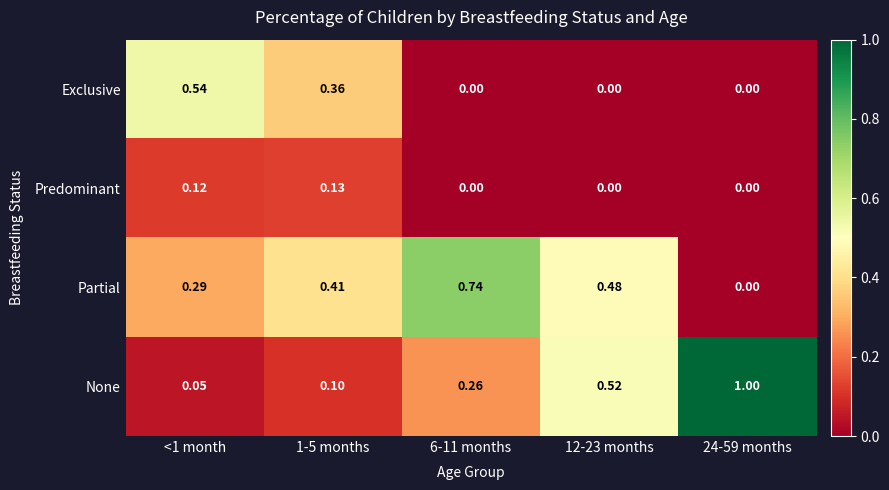

Rank the series by their maximum value, from highest to lowest.

None, Partial, Exclusive, Predominant